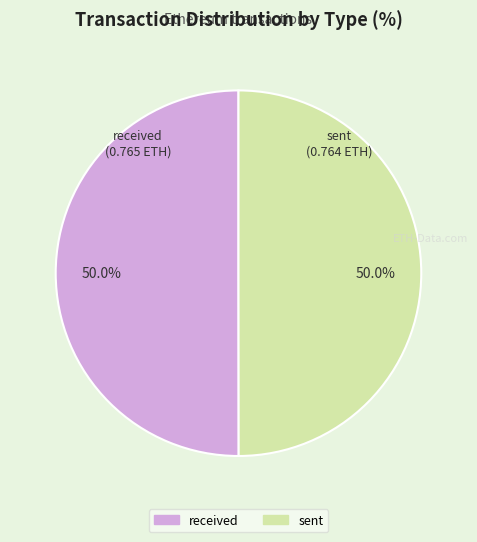

To the nearest percent, what percentage of the pie is sent?

50%